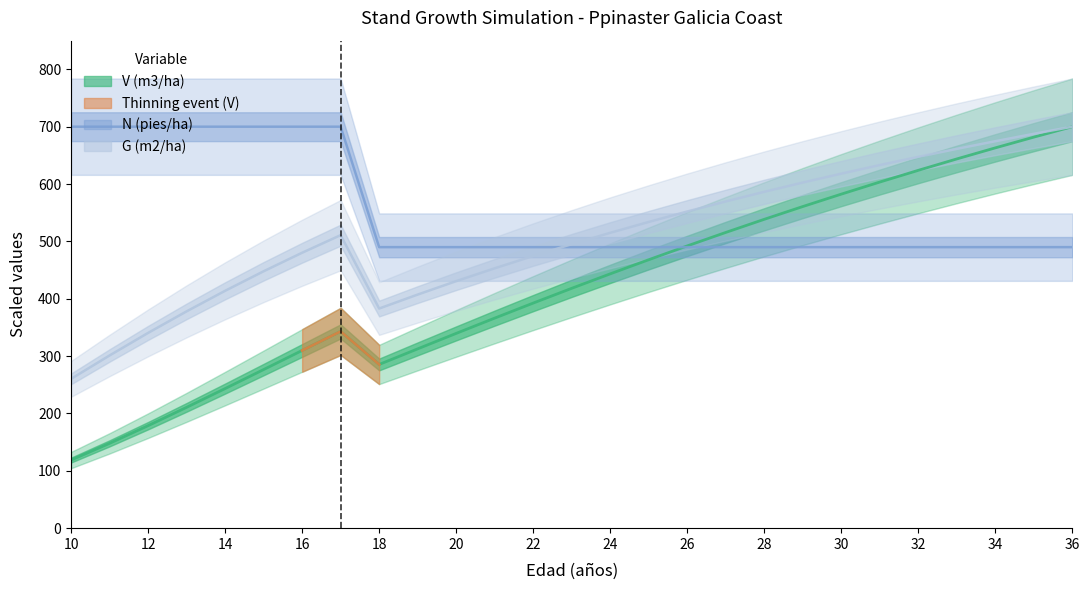

Rank the series by their average value, from highest to lowest.

N (pies/ha), G (m2/ha), V (m3/ha)